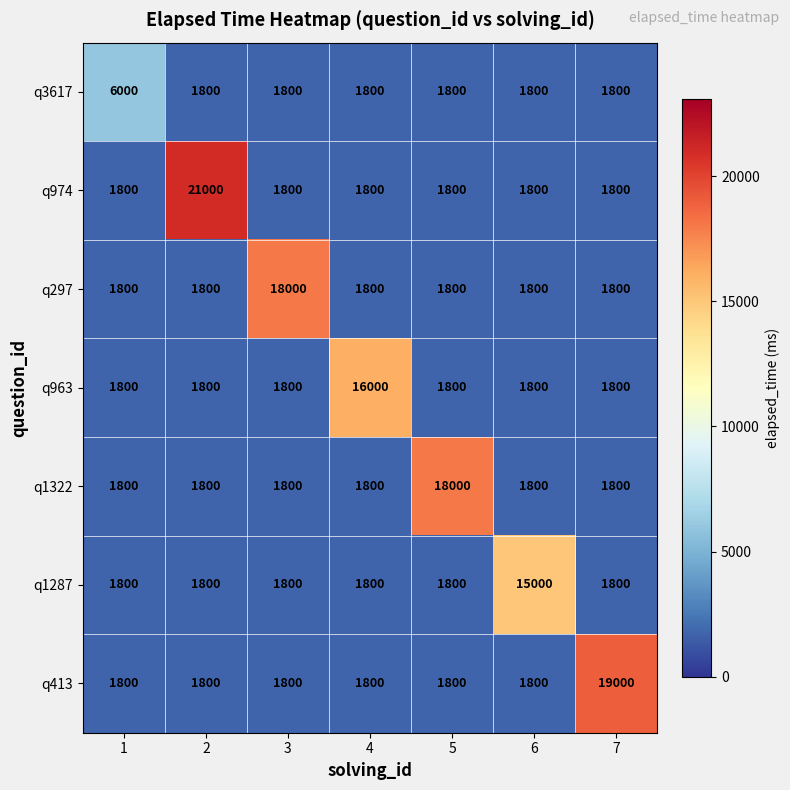

At how many categories does at least one series exceed 17096?

4